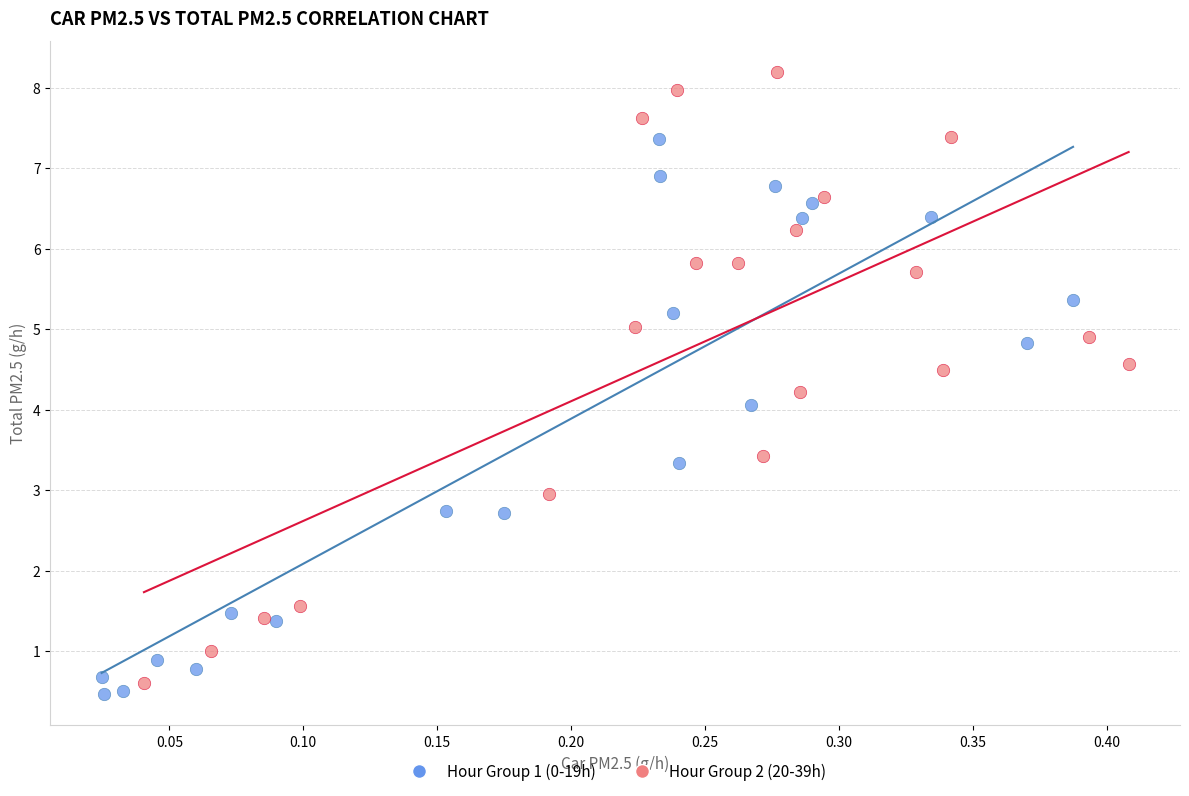

Which series reaches the minimum Y coordinate?

Hour Group 1 (0-19h)